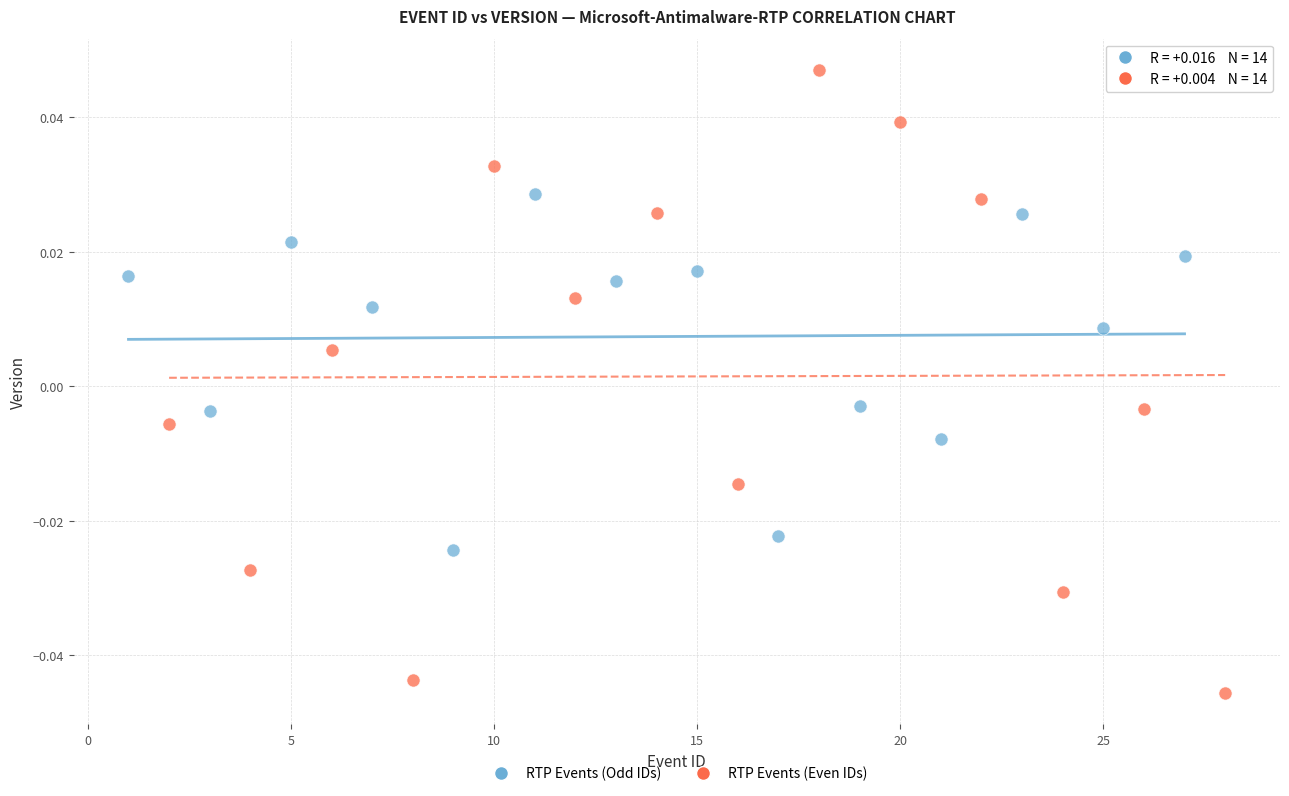

What are all the series names shown in the legend?

RTP Events (Odd IDs), RTP Events (Even IDs)